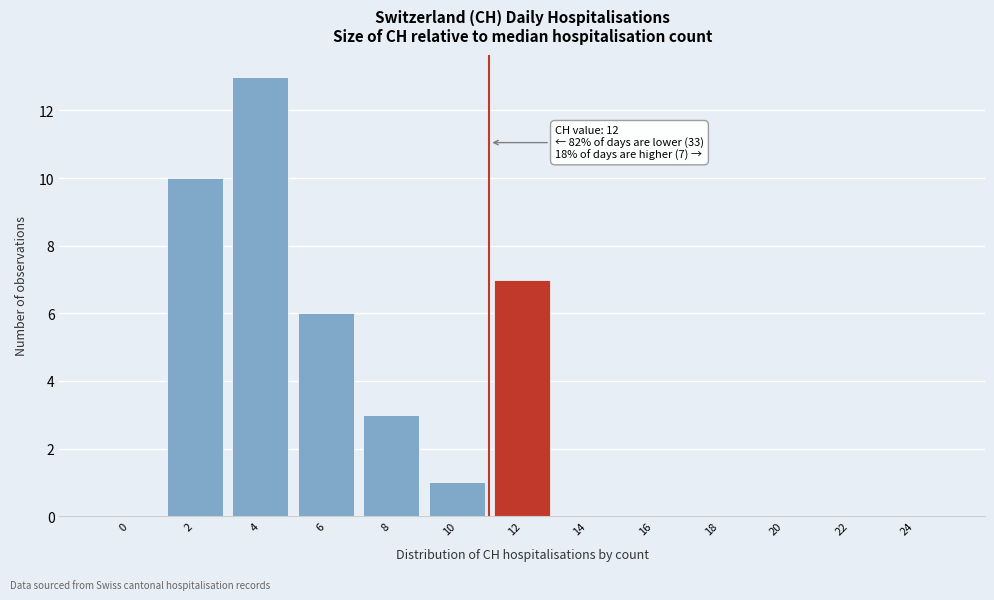

Reading left to right, what are all the values shown in this chart?

0=0	2=10	4=13	6=6	8=3	10=1	12=7	14=0	16=0	18=0	20=0	22=0	24=0